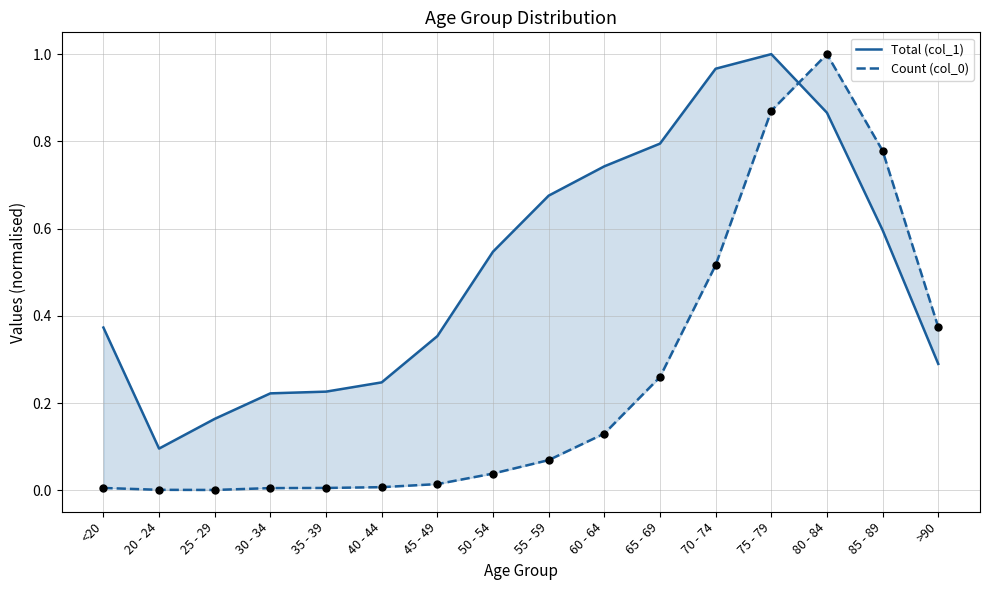

Which series has the largest Y range (max minus min)?

Count (col_0)